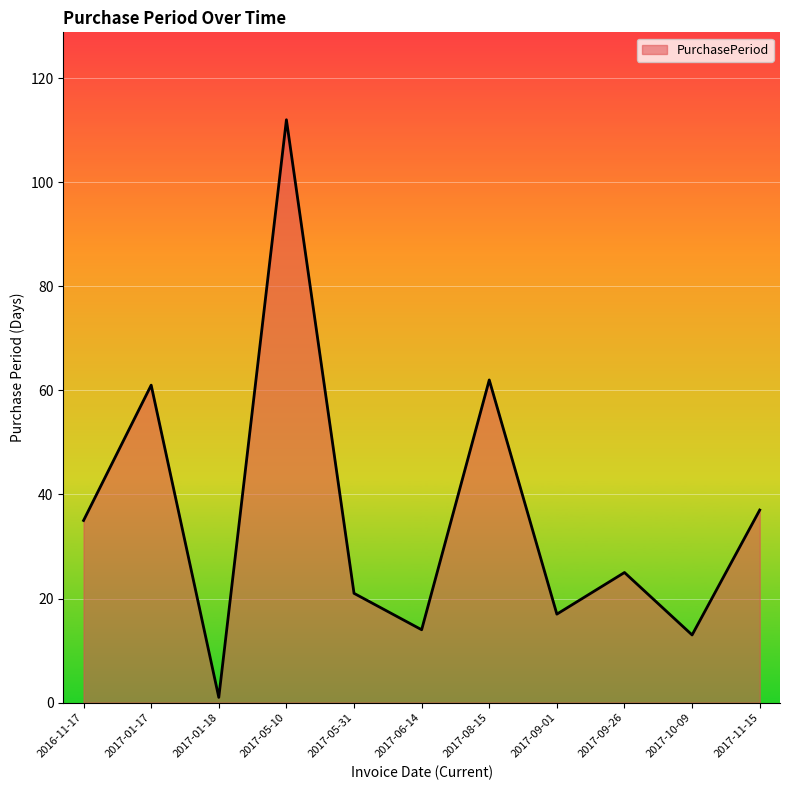

What is the difference between the maximum and minimum values?

111